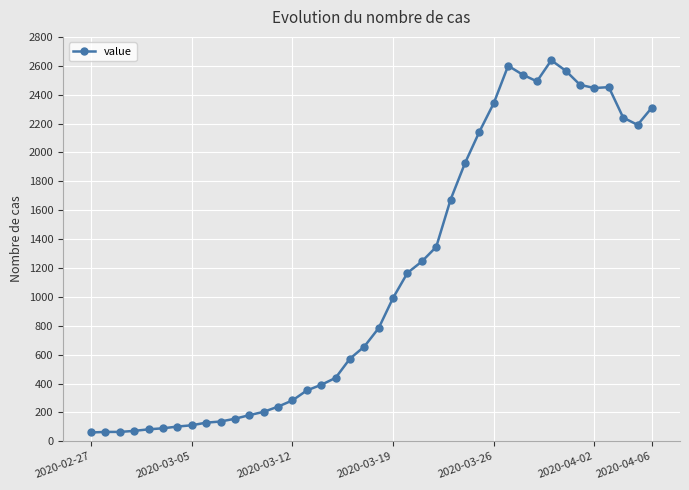

True or false: there are more than 0 points higher than both neighbors.

True